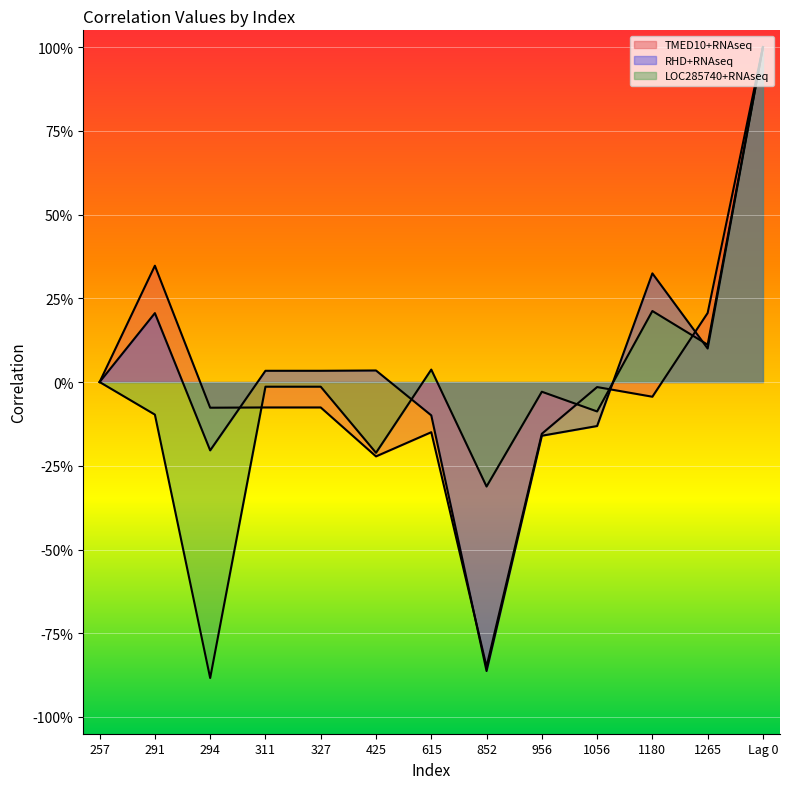

What is the lowest value of the RHD+RNAseq series?

-0.9